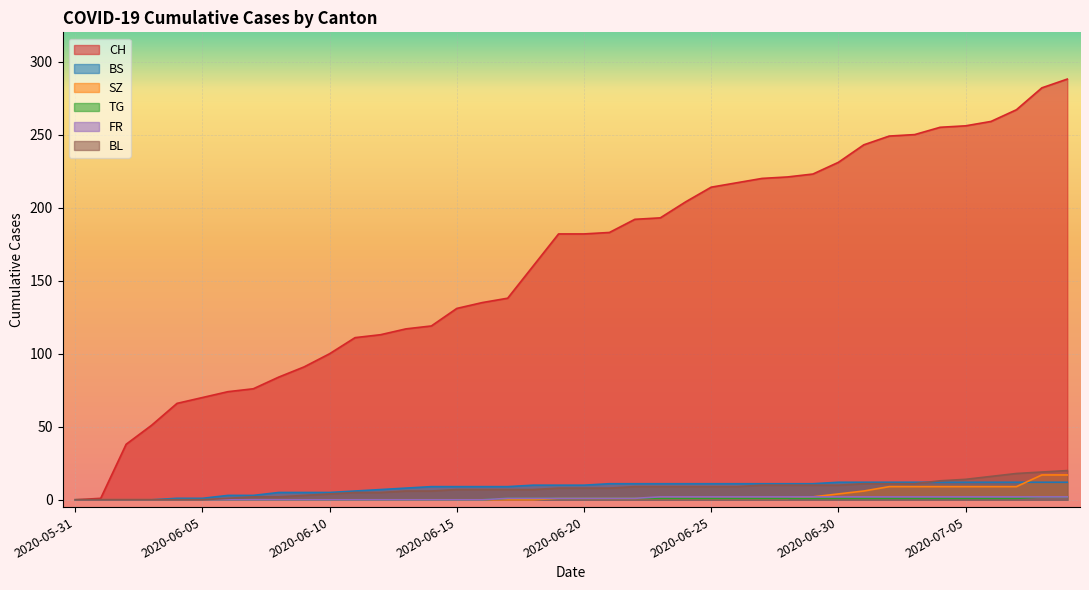

At how many categories does at least one series exceed 88?

31